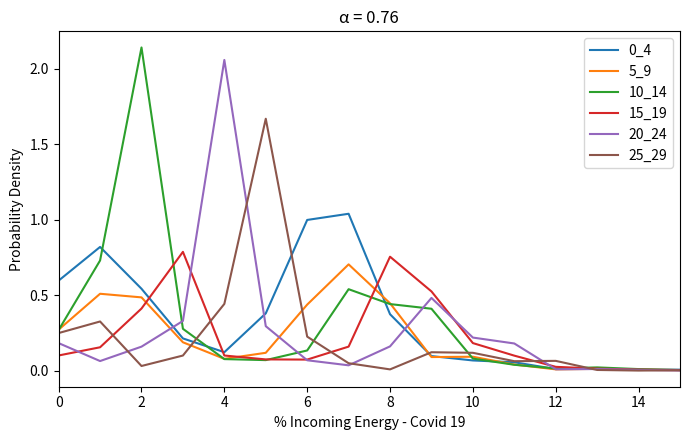

How many lines are shown in the chart?

6